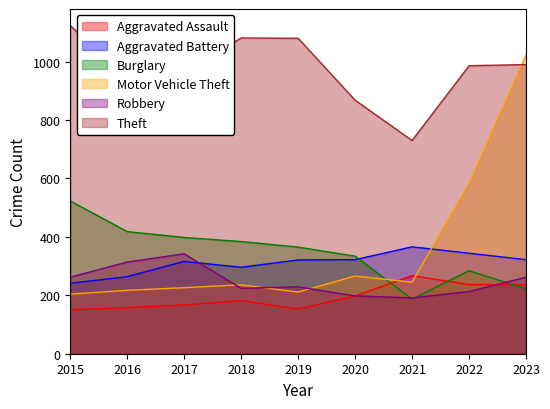

After their last crossing, which series has the higher values: Robbery or Aggravated Assault?

Robbery